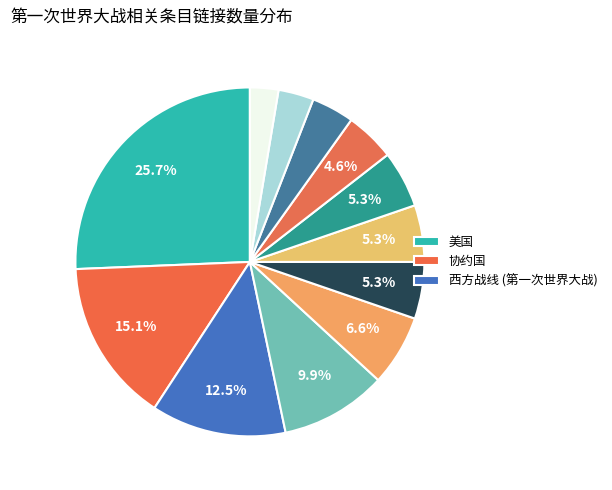

Count the number of slices in the pie.

12